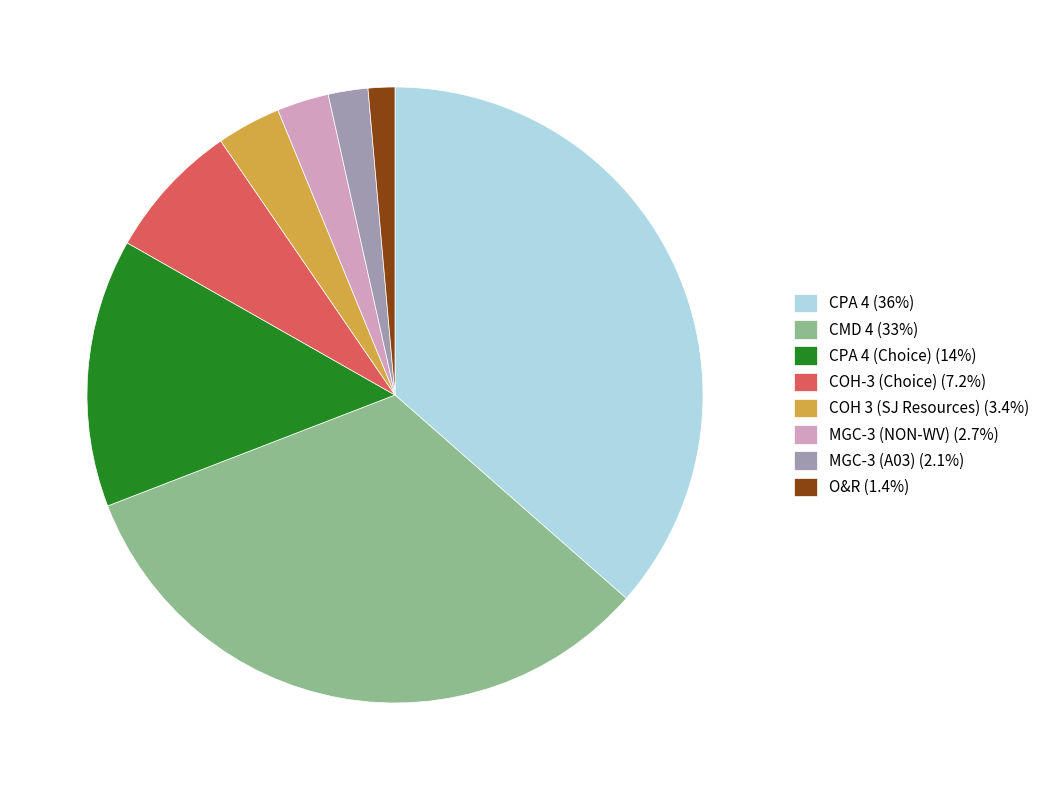

How many slices are in this pie chart?

8